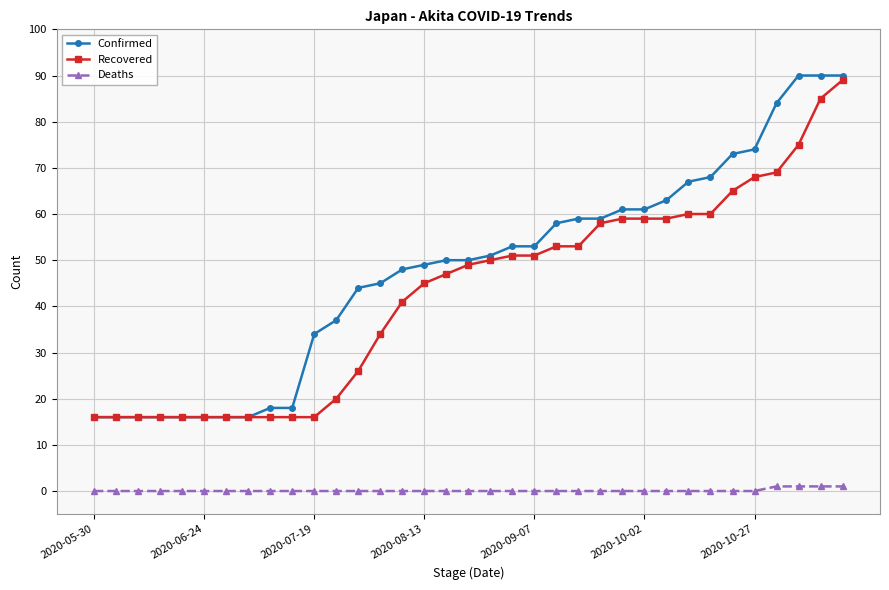

True or false: Deaths and Confirmed intersect in this chart.

False